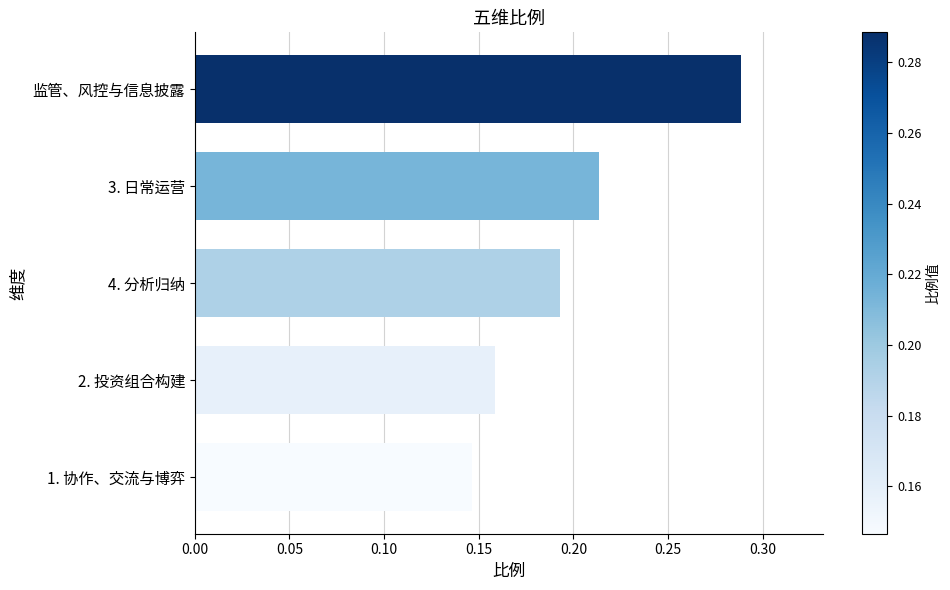

Is it true that the value at 4. 分析归纳 is 0.3?

False